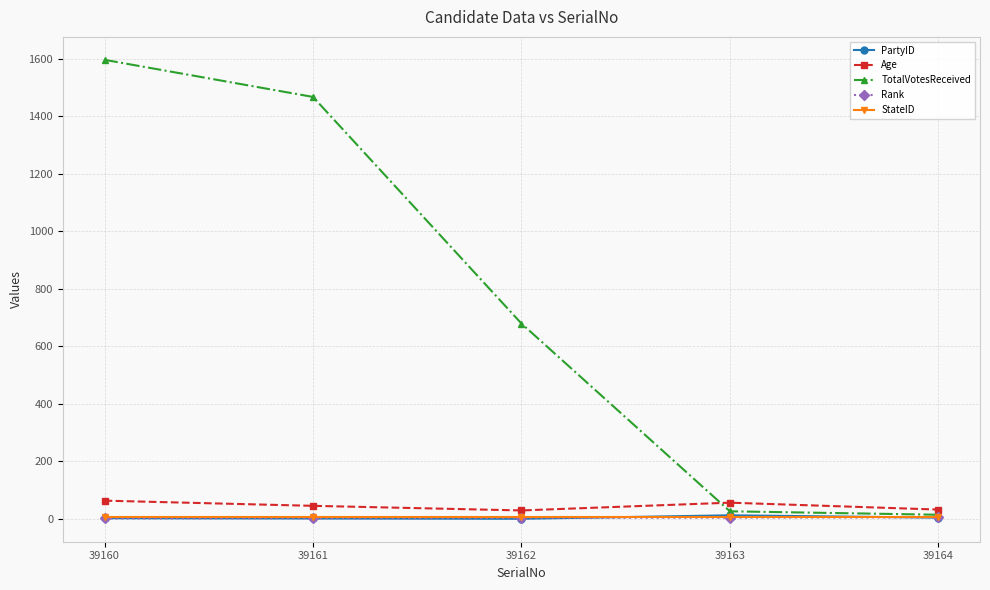

How many categories are shown in the chart?

5